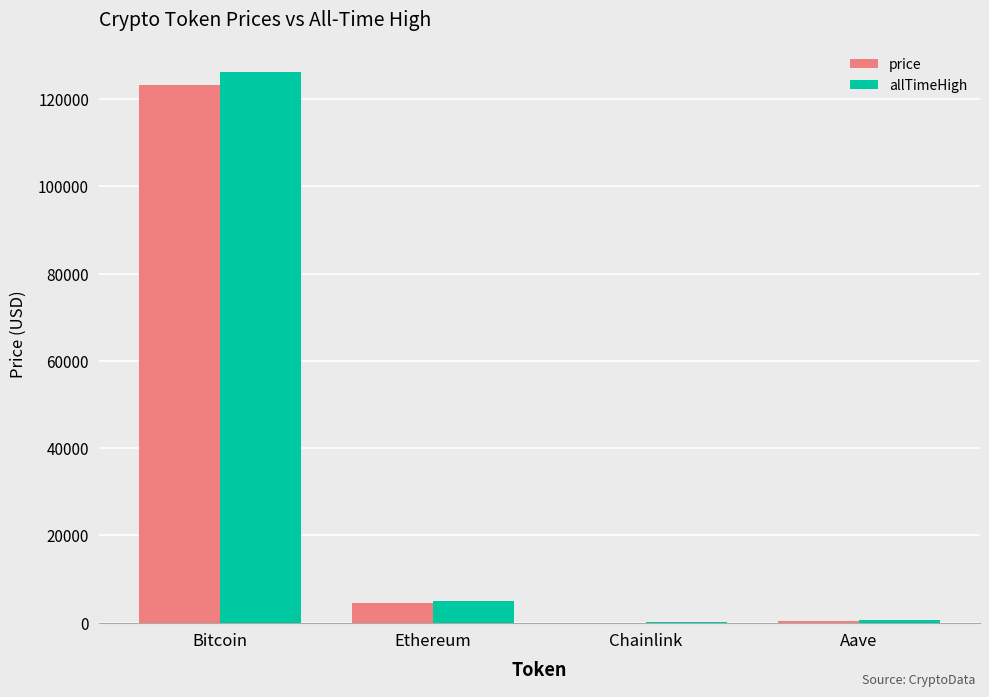

At which label is price closest to 61634?

Ethereum